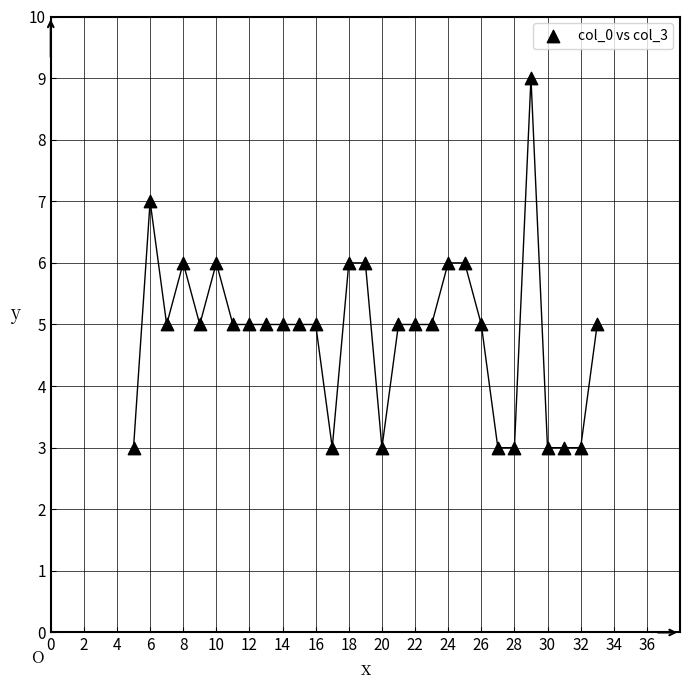

What is the range of X values (max minus min)?

28